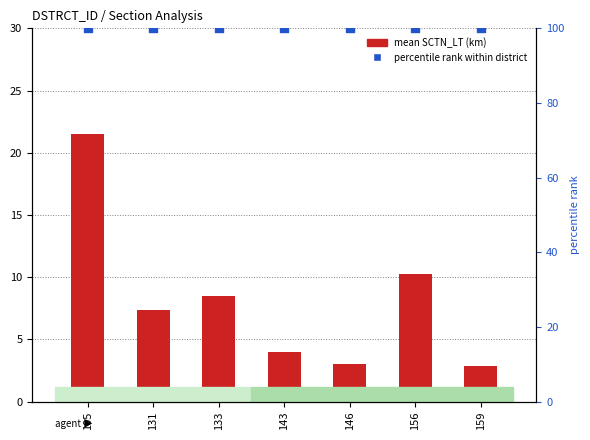

Which series has the largest total across all categories?

percentile rank within district